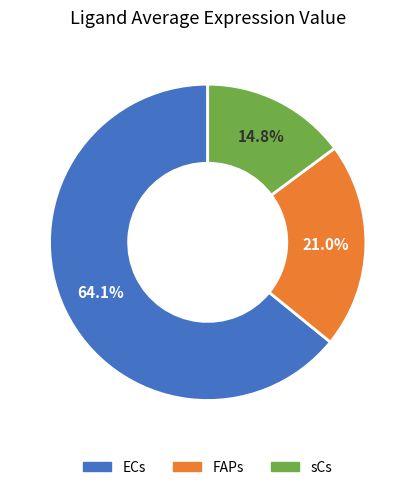

Which has a higher value, sCs or ECs?

ECs